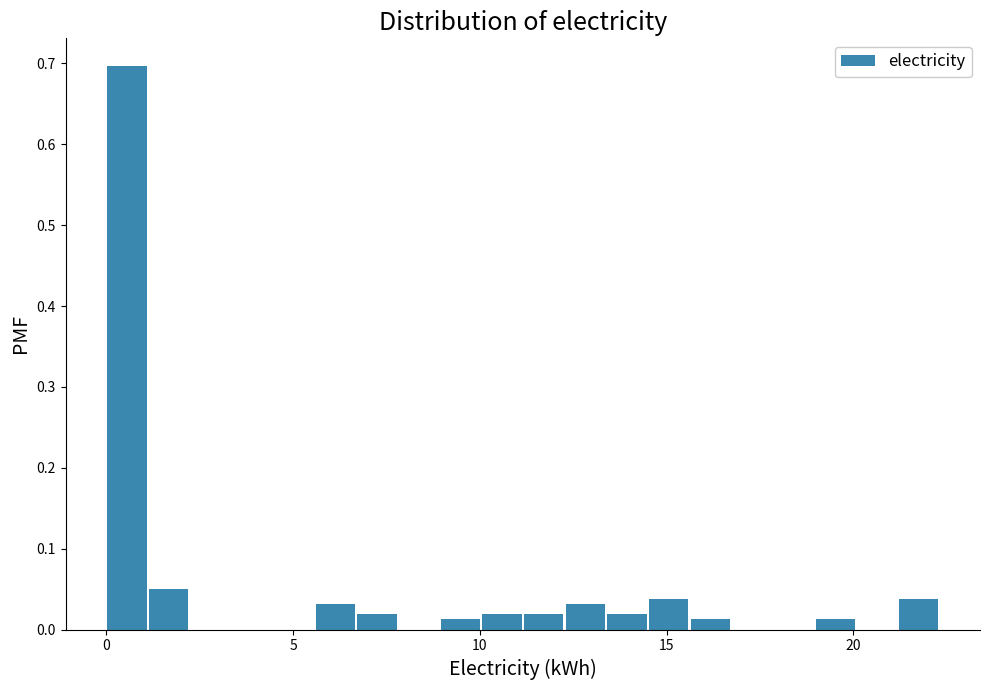

Around what value on the x-axis is the tallest bar? Give the approximate position of its centre, as read against the axis.

0.5